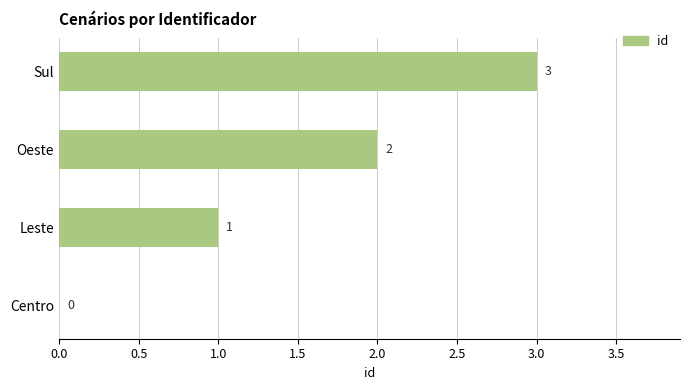

Is it true that the value at Centro is 0?

True